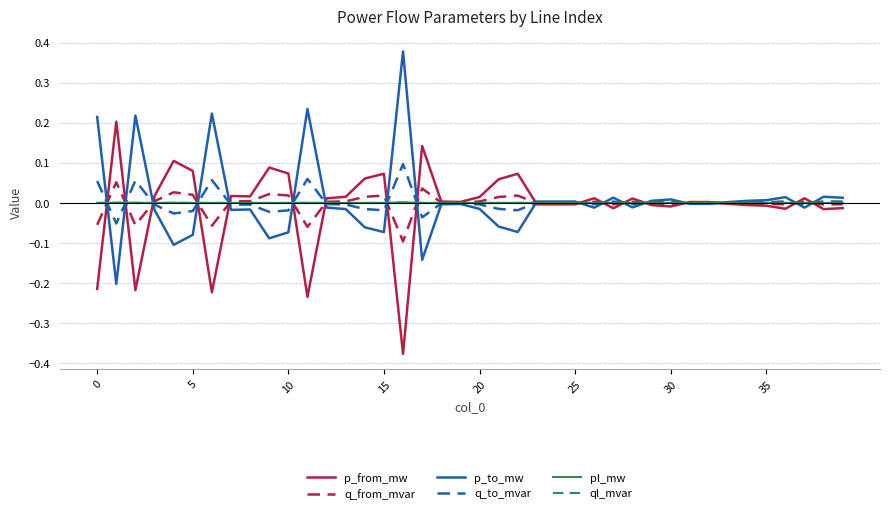

Is this an area chart (filled region under the line)?

No